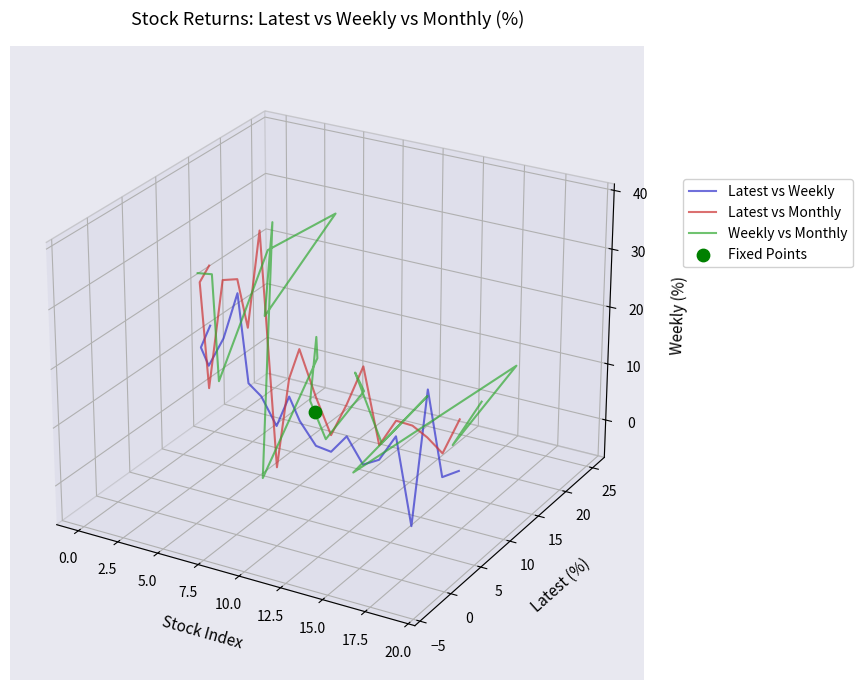

Is the value of Weekly vs Monthly at 12.5 greater than the value of Latest vs Monthly at 7.5?

Yes